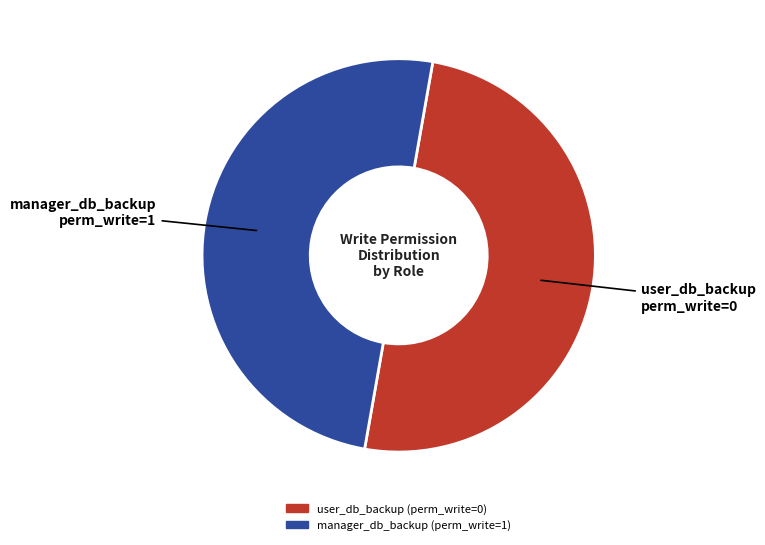

What is the ratio of the value at manager_db_backup to the value at user_db_backup?

1.0